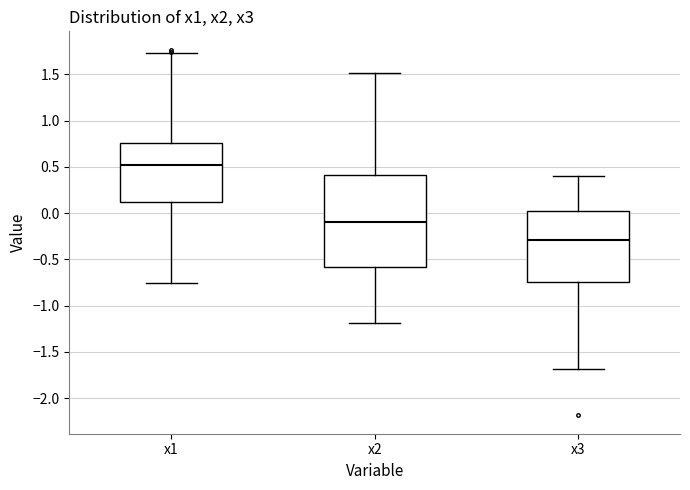

Reading left to right, read every box against the y-axis: the position of its median line, the range the box covers, and the ends of its whiskers. The values are not printed on the chart, so give them approximately, as read against the axis.

x1: median 0.50, box 0.10 to 0.75, whiskers -0.75 to 1.75
x2: median -0.10, box -0.60 to 0.40, whiskers -1.20 to 1.50
x3: median -0.30, box -0.75 to 0.05, whiskers -1.70 to 0.40